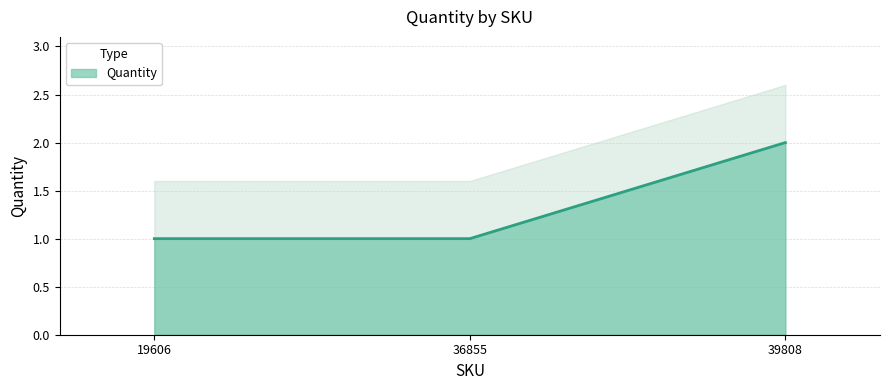

List the labels in order of value, smallest first.

19606, 36855, 39808